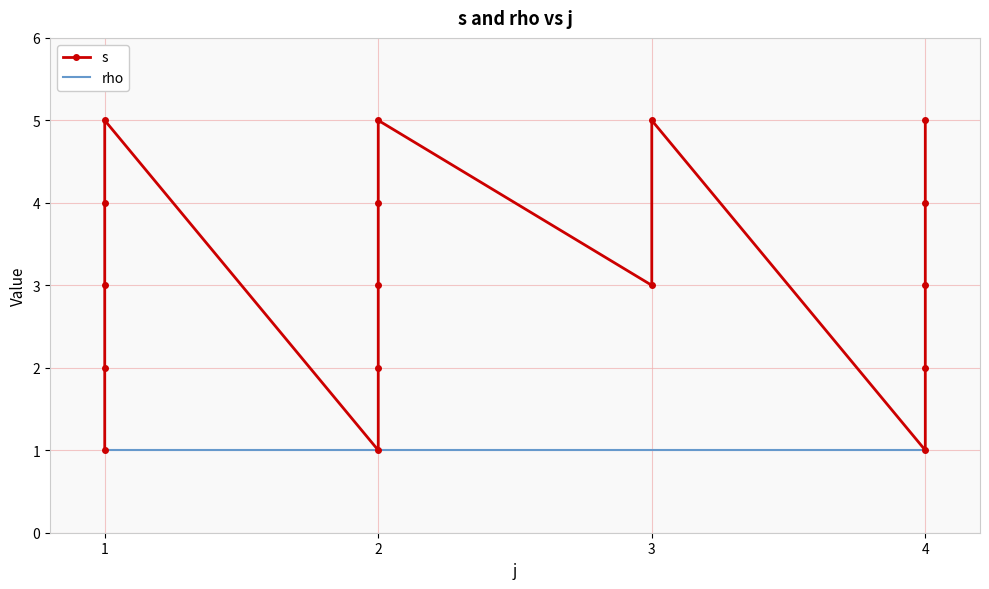

What is the lowest value of the rho series?

1